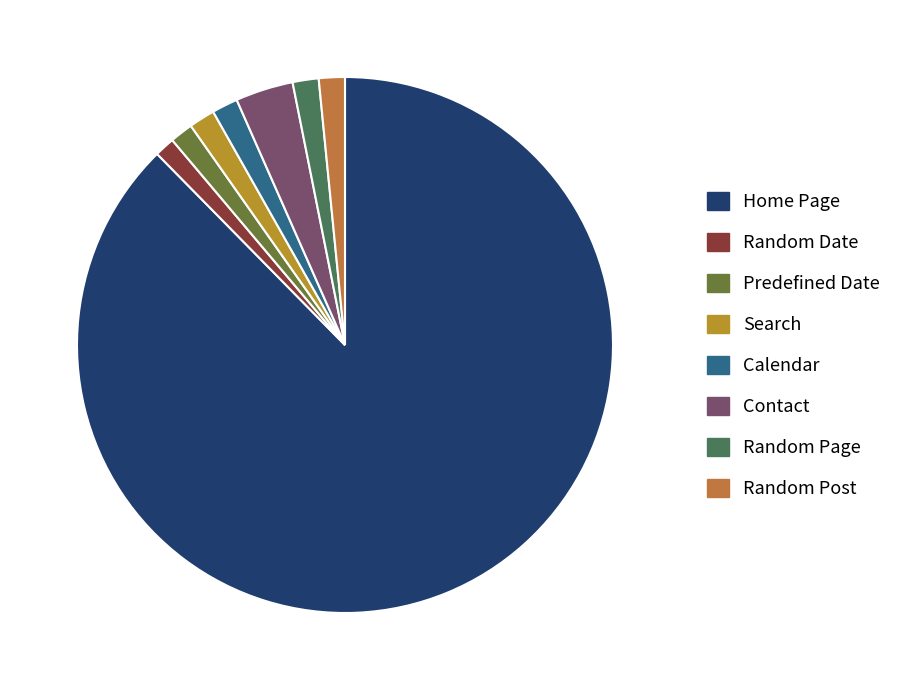

Does Random Page represent more than half of the total?

No